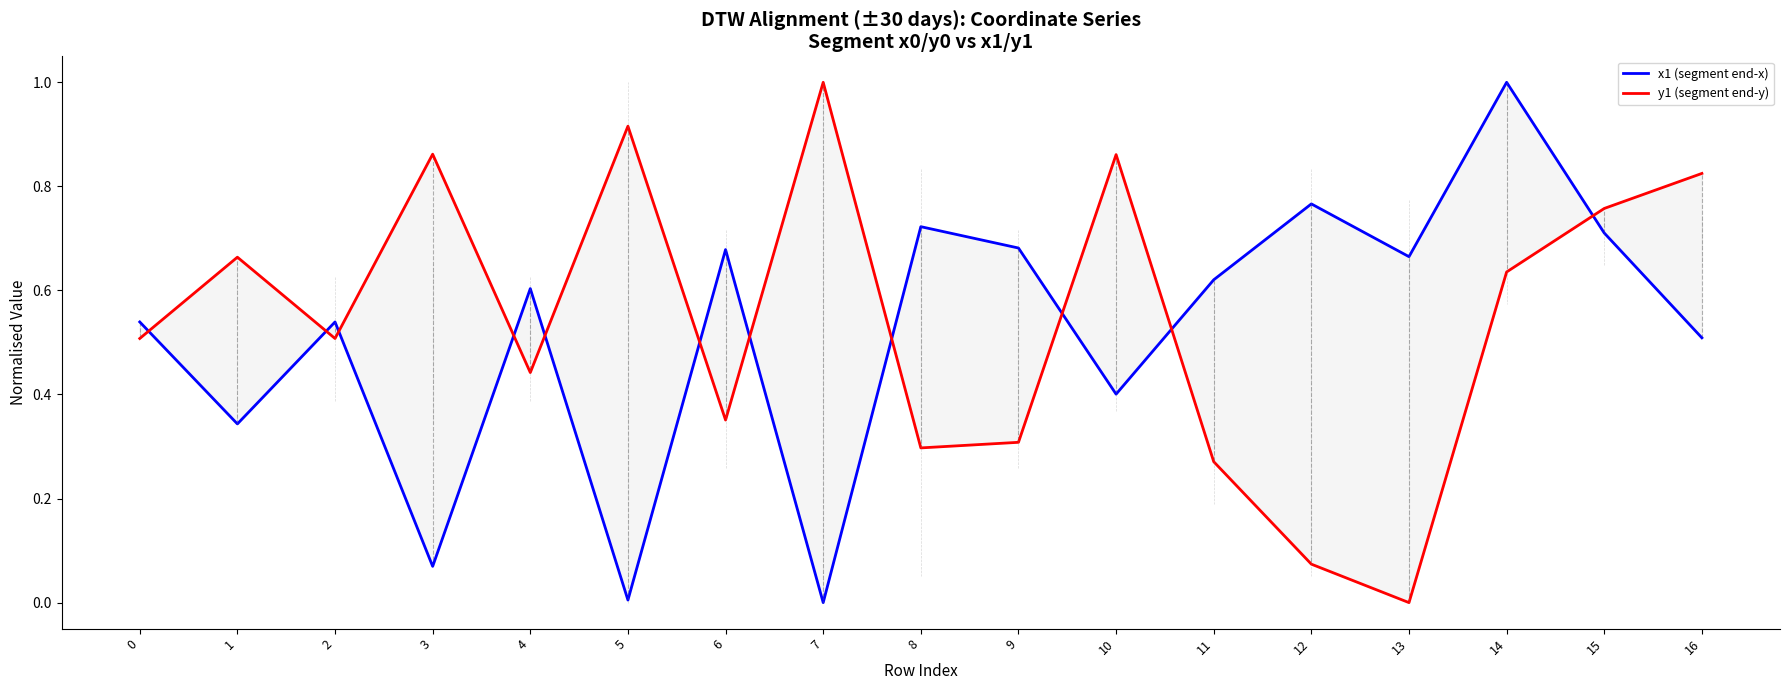

At which category does x1 (segment end-x) reach its first local valley?

1